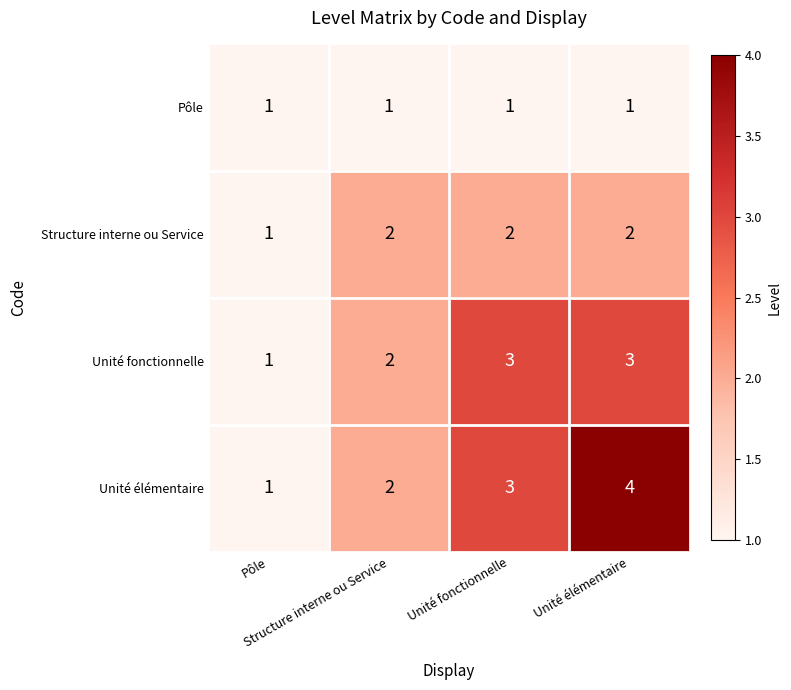

What is the greatest value displayed?

4